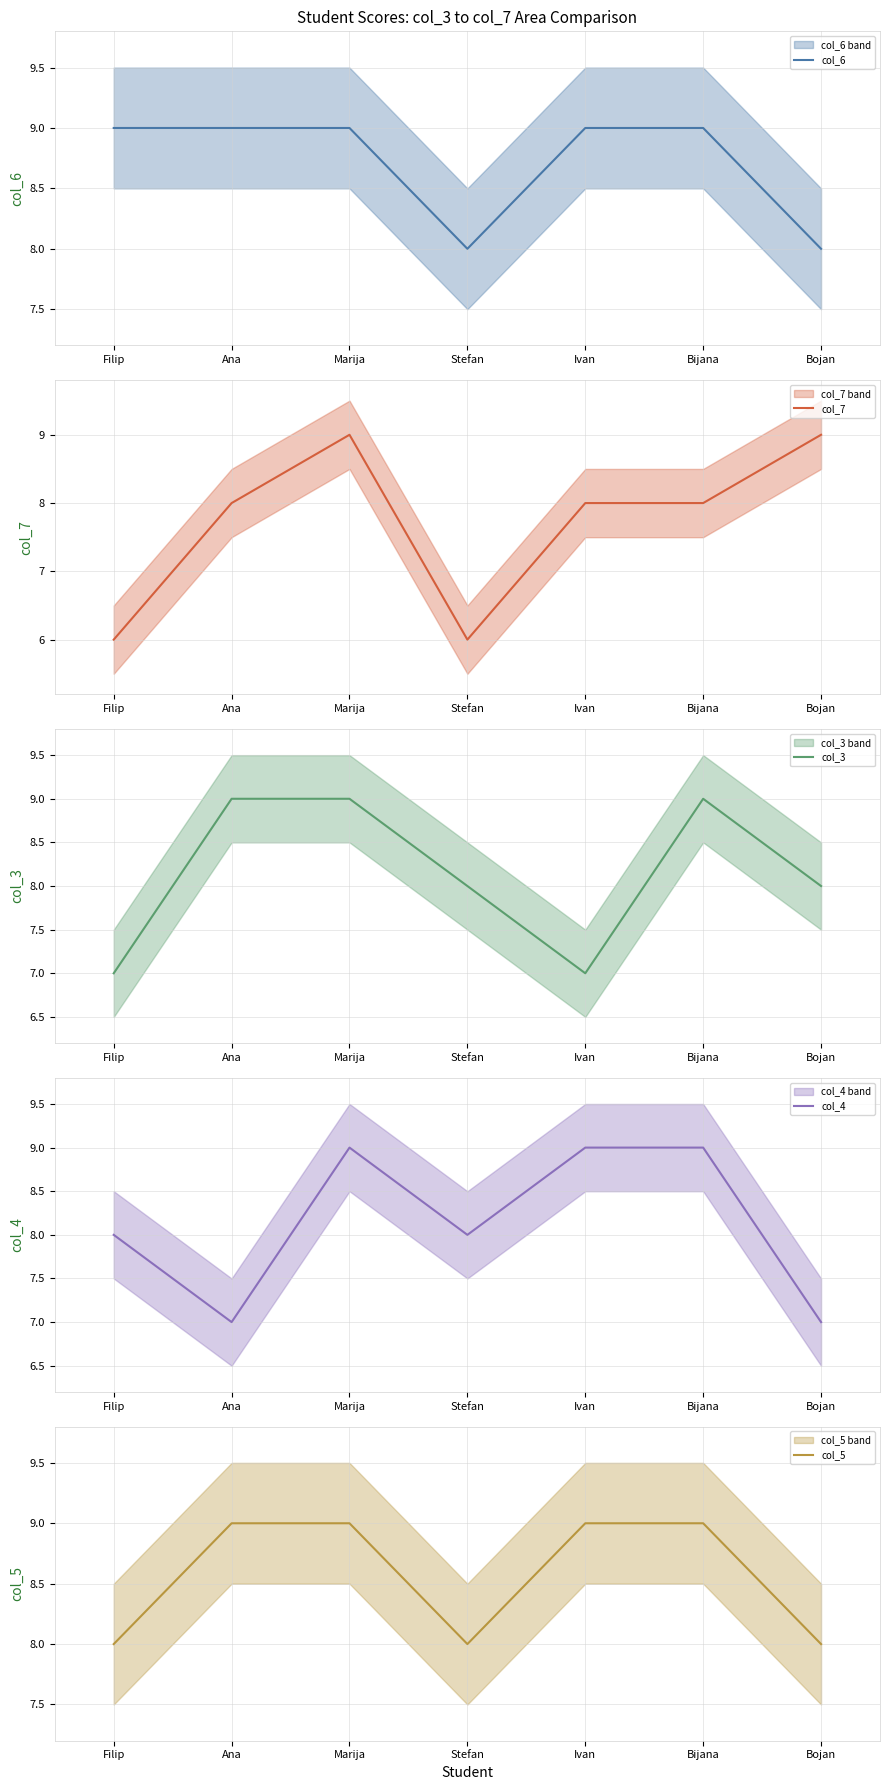

Which category has the highest value across all series?

Filip